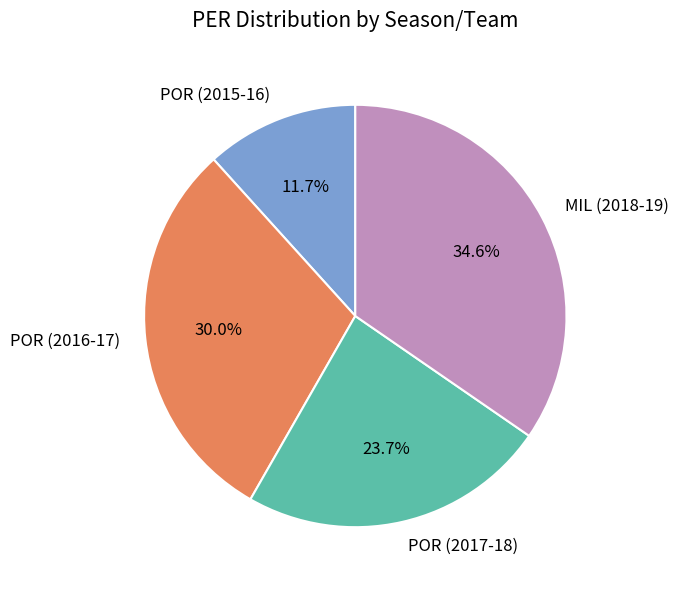

Does any single category account for the majority?

No